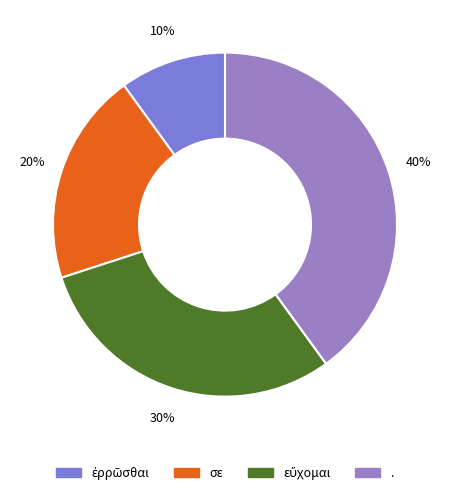

Count the number of slices in the pie.

4